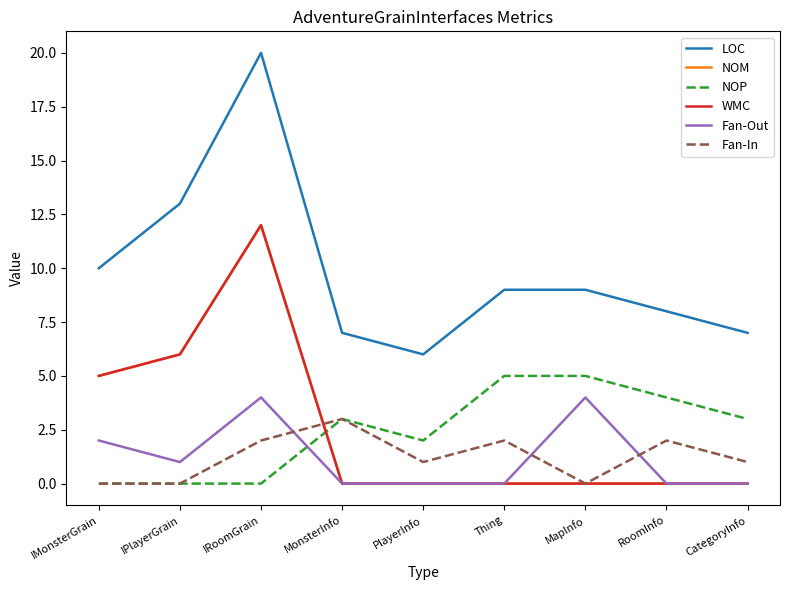

How many lines are shown in the chart?

6